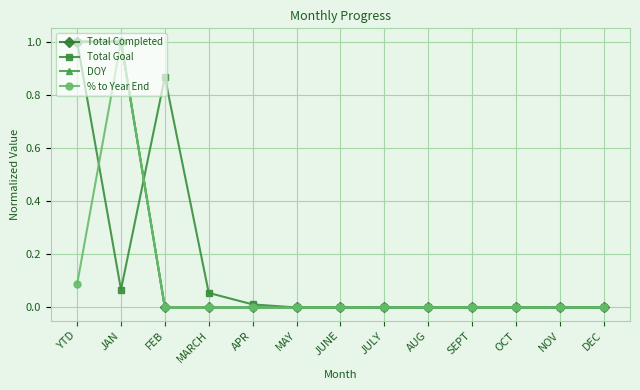

What position from the right is AUG?

5